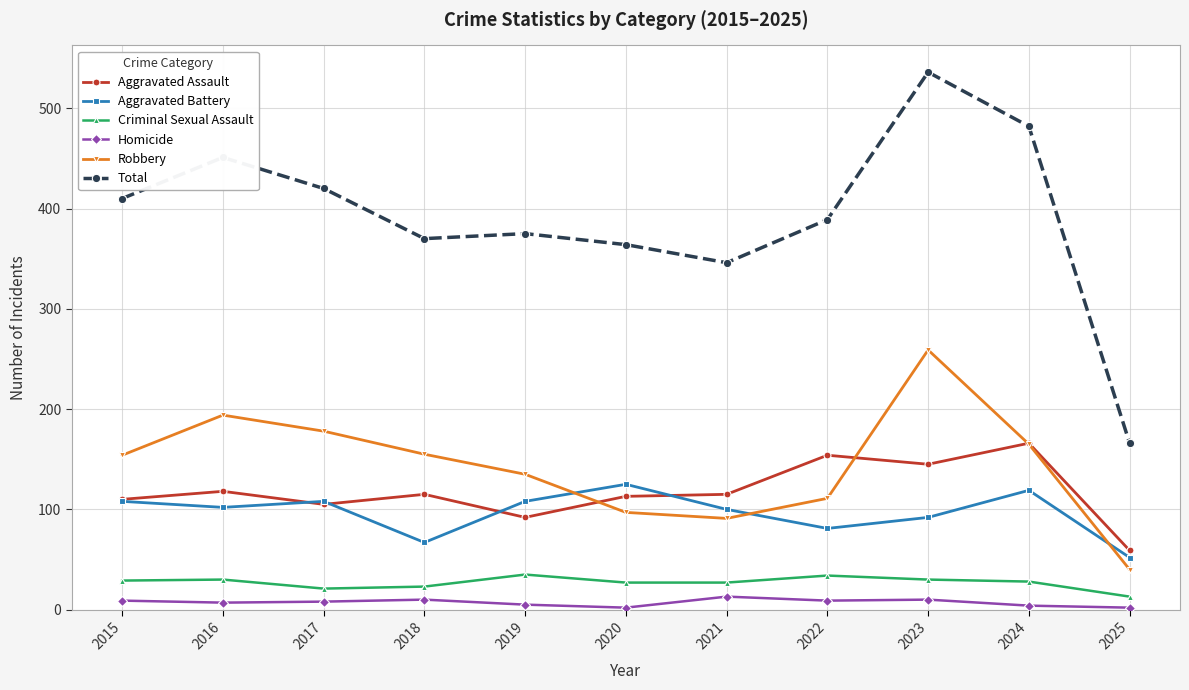

True or false: Total has a value of 536 at 2023.

True